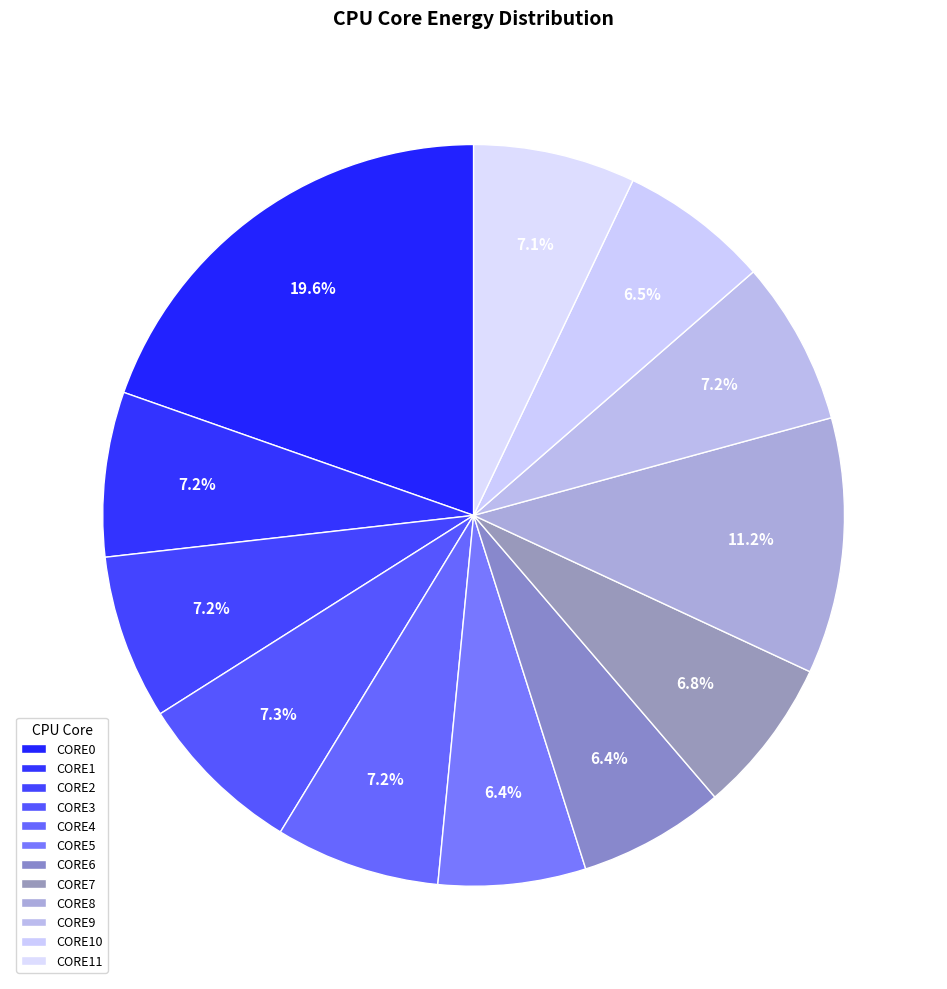

How many slices are in this pie chart?

12